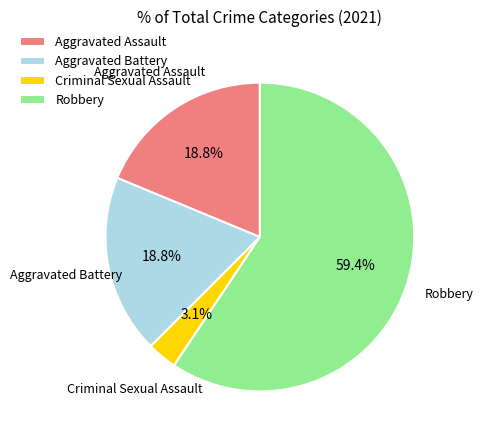

Which category has the smallest portion of the pie?

Criminal Sexual Assault